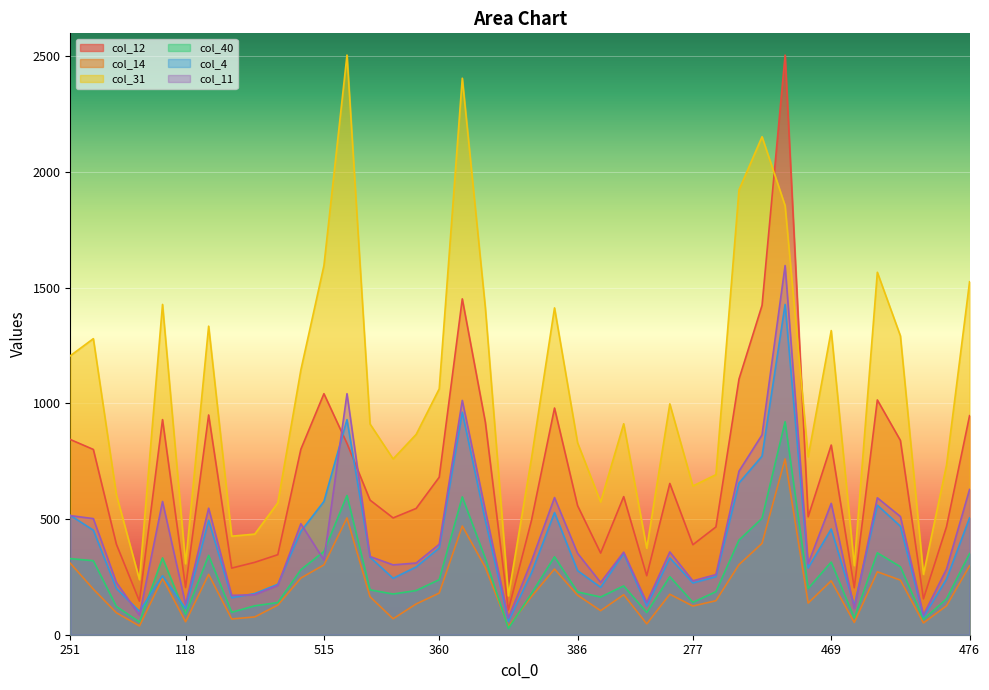

The value of col_40 at 83 is 89. True or false?

False